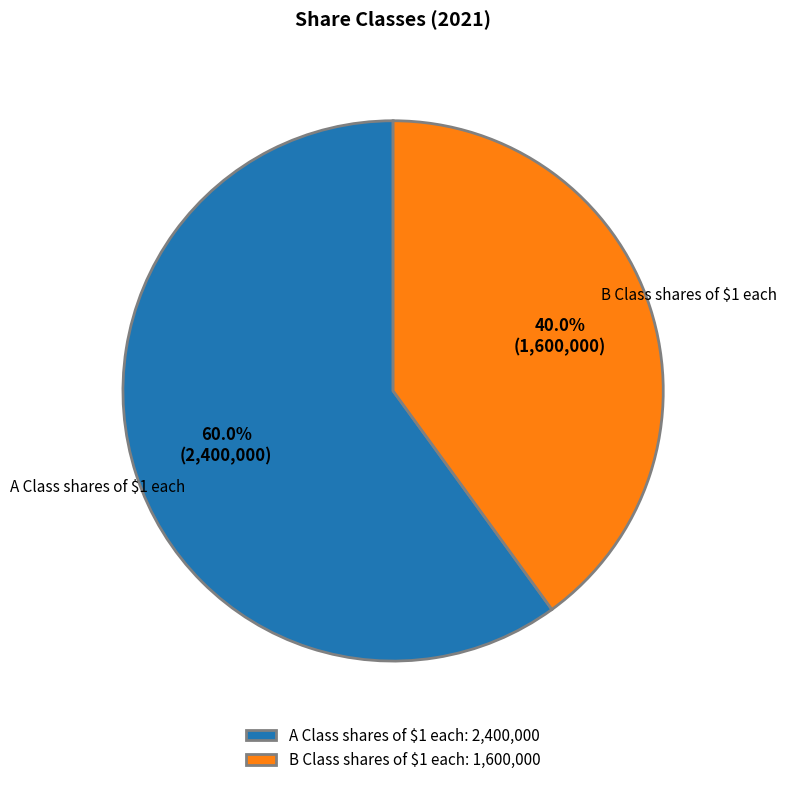

Count the number of slices in the pie.

2